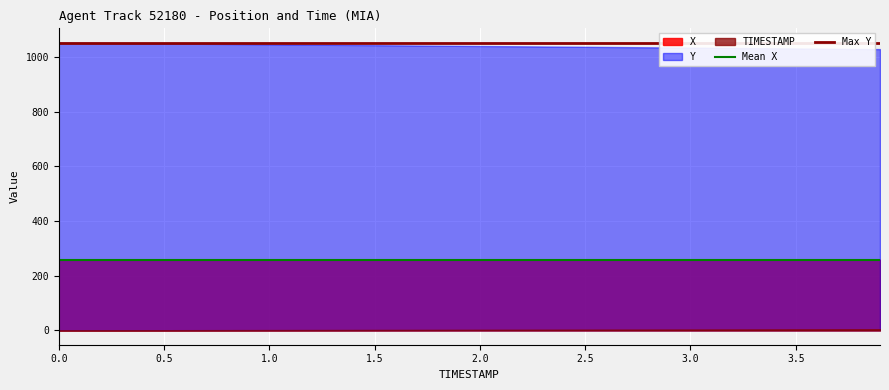

Reading left to right, list all the values displayed in this chart.

Mean X: 258.2	258.2
Max Y: 1052.2	1052.2